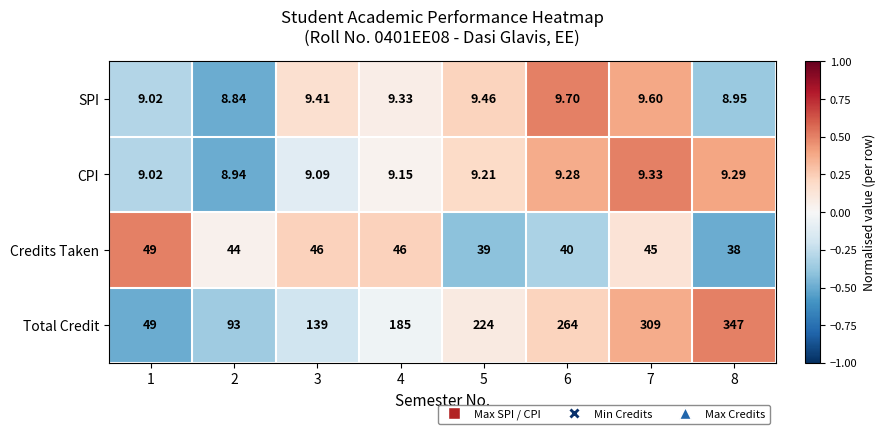

At 8, list the series in order from largest to smallest.

Total Credit, Credits Taken, CPI, SPI